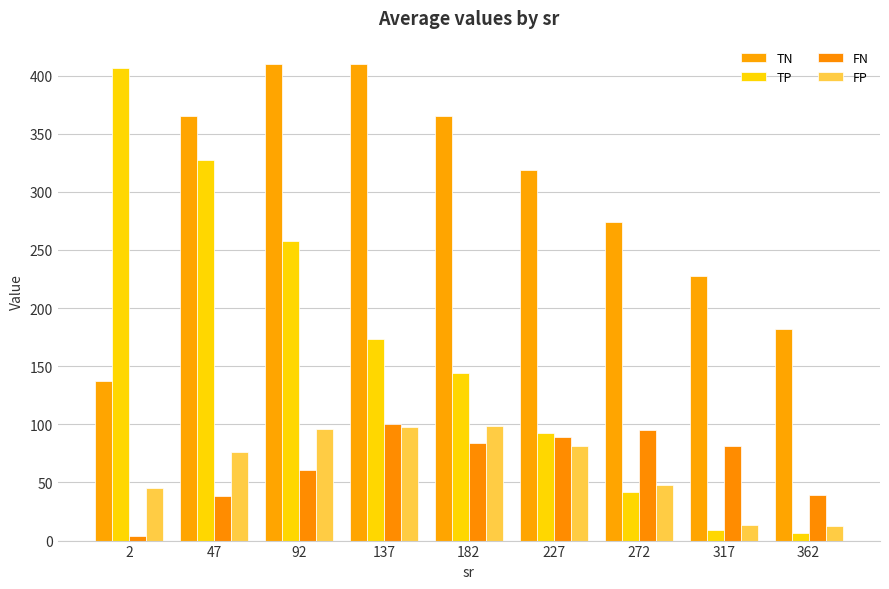

What are all the series names shown in the legend?

TN, TP, FN, FP